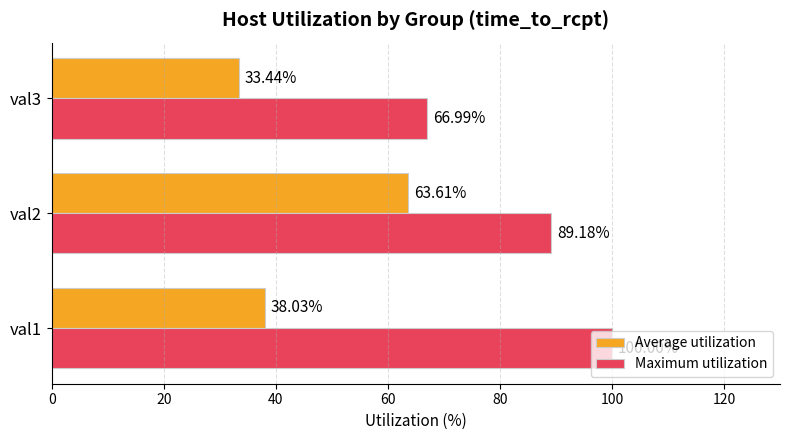

What is the difference between the maximum and second lowest values in the Average utilization series?

25.6